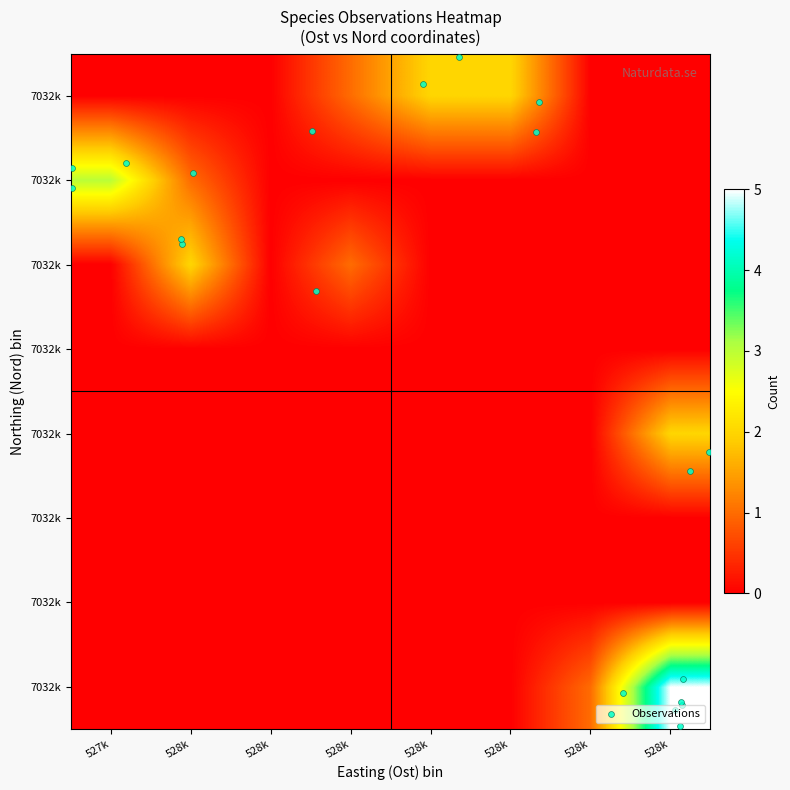

The chart shows a value of 1.5 at 19. True or false?

False